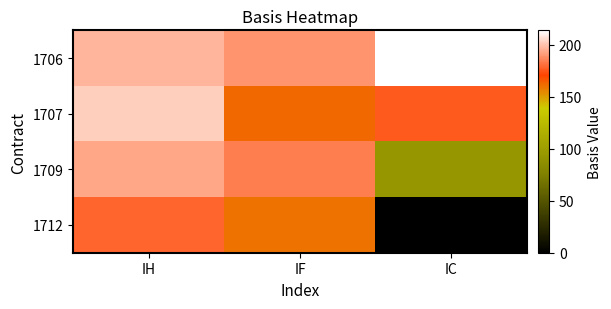

Reading right to left, list all the values displayed in this chart.

1706: IC=214.0	IF=189.2	IH=197.1
1707: IC=175.8	IF=162.8	IH=203.1
1709: IC=94.2	IF=184.3	IH=193.7
1712: IC=0.0	IF=160.3	IH=178.1